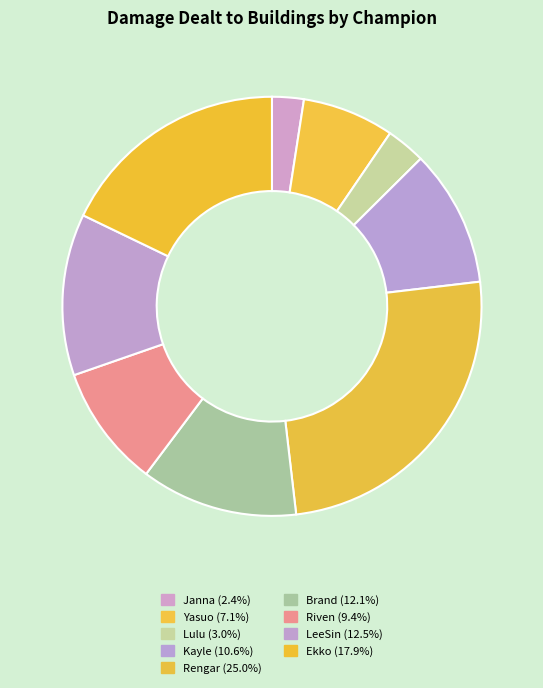

Count the number of slices in the pie.

9